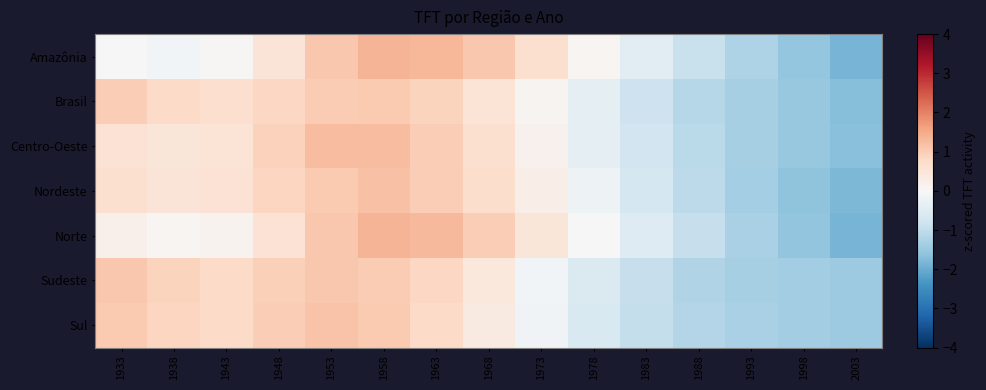

Reading left to right, list all the values displayed in this chart.

Amazônia: 1933=0.0	1938=-0.1	1943=0.0	1948=0.5	1953=1.1	1958=1.3	1963=1.3	1968=1.1	1973=0.6	1978=0.1	1983=-0.5	1988=-0.9	1993=-1.2	1998=-1.6	2003=-1.9
Brasil: 1933=1.0	1938=0.8	1943=0.7	1948=0.8	1953=1.0	1958=1.0	1963=0.9	1968=0.6	1973=0.1	1978=-0.4	1983=-0.8	1988=-1.1	1993=-1.3	1998=-1.5	2003=-1.7
Centro-Oeste: 1933=0.6	1938=0.5	1943=0.6	1948=0.9	1953=1.2	1958=1.2	1963=1.0	1968=0.6	1973=0.2	1978=-0.4	1983=-0.8	1988=-1.1	1993=-1.3	1998=-1.5	2003=-1.7
Nordeste: 1933=0.6	1938=0.5	1943=0.6	1948=0.9	1953=1.0	1958=1.2	1963=1.0	1968=0.7	1973=0.3	1978=-0.2	1983=-0.7	1988=-1.1	1993=-1.4	1998=-1.6	2003=-1.8
Norte: 1933=0.2	1938=0.1	1943=0.1	1948=0.6	1953=1.1	1958=1.4	1963=1.3	1968=1.0	1973=0.5	1978=-0.0	1983=-0.5	1988=-0.9	1993=-1.3	1998=-1.6	2003=-1.9
Sudeste: 1933=1.1	1938=0.9	1943=0.8	1948=1.0	1953=1.1	1958=1.0	1963=0.8	1968=0.4	1973=-0.1	1978=-0.6	1983=-0.9	1988=-1.2	1993=-1.3	1998=-1.4	2003=-1.5
Sul: 1933=1.1	1938=0.9	1943=0.8	1948=1.0	1953=1.1	1958=1.1	1963=0.8	1968=0.4	1973=-0.1	1978=-0.6	1983=-1.0	1988=-1.2	1993=-1.3	1998=-1.4	2003=-1.5